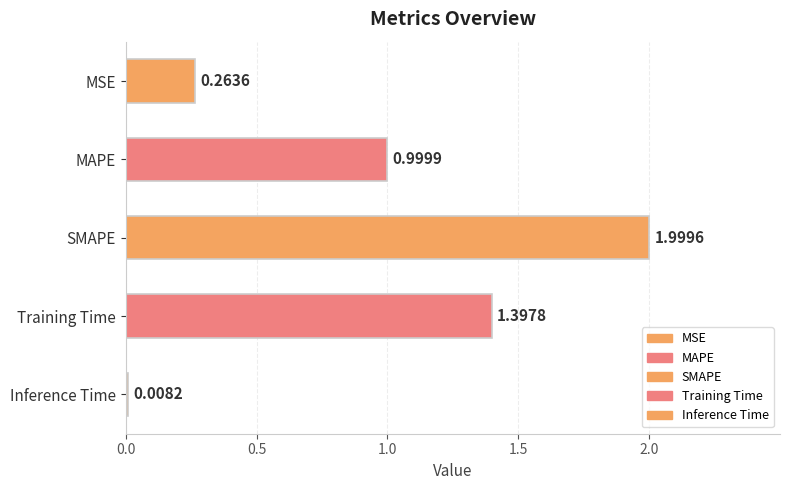

List the labels in order of value, smallest first.

Inference Time, MSE, MAPE, Training Time, SMAPE